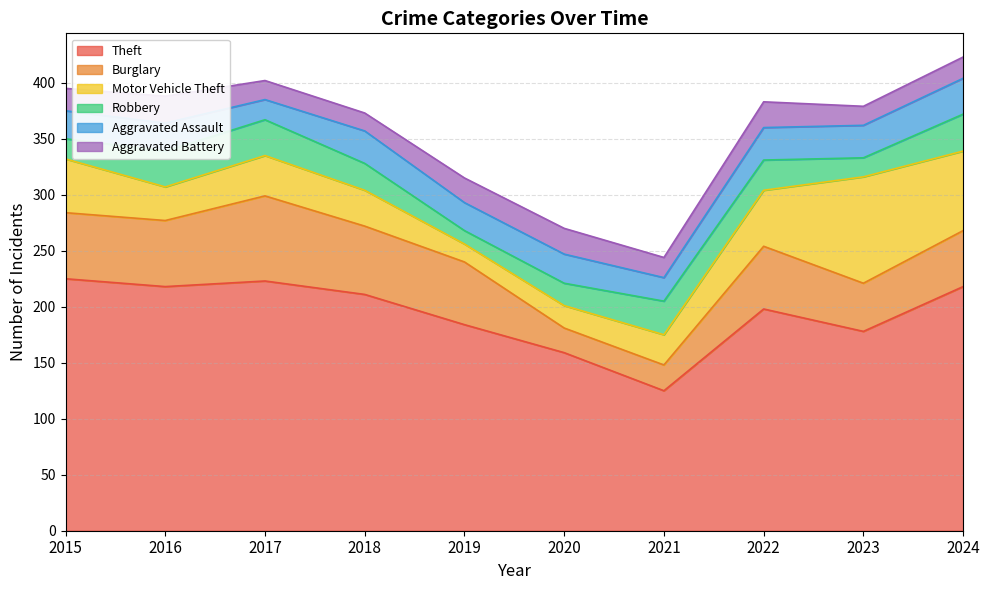

What is the sum of the Aggravated Battery values at 2024 and 2018?

35